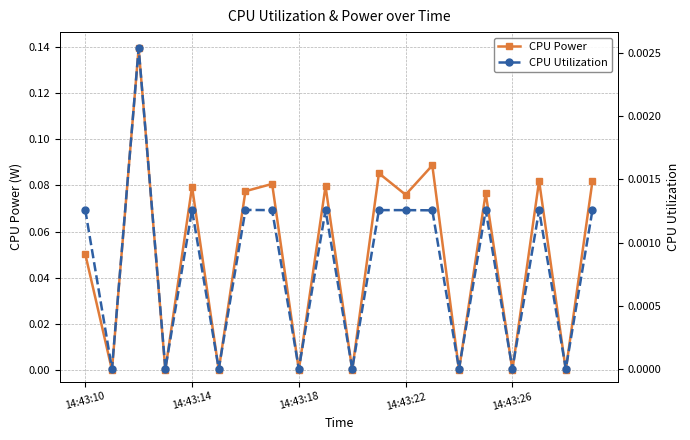

Is the value of CPU Power at 5 greater than the value of CPU Utilization at 18?

No